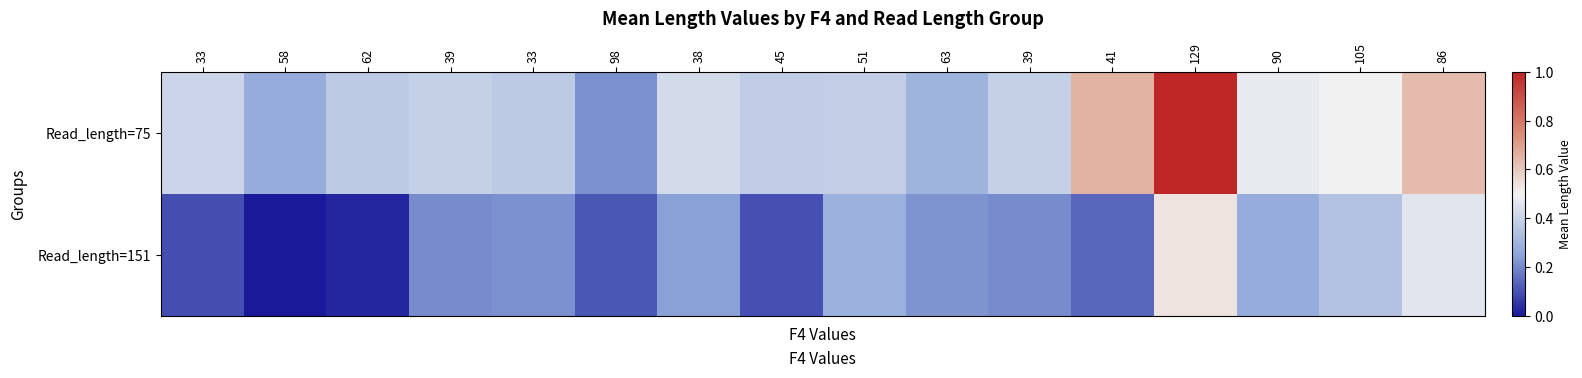

Rank the series by their maximum value, from lowest to highest.

Read_length=151, Read_length=75